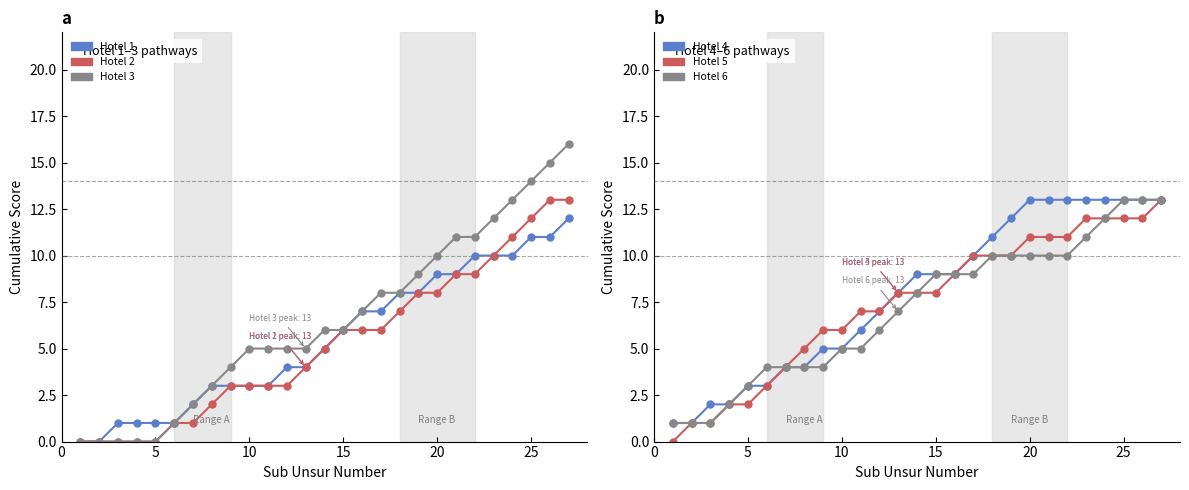

How many values in the Hotel 6 series exceed 8?

13